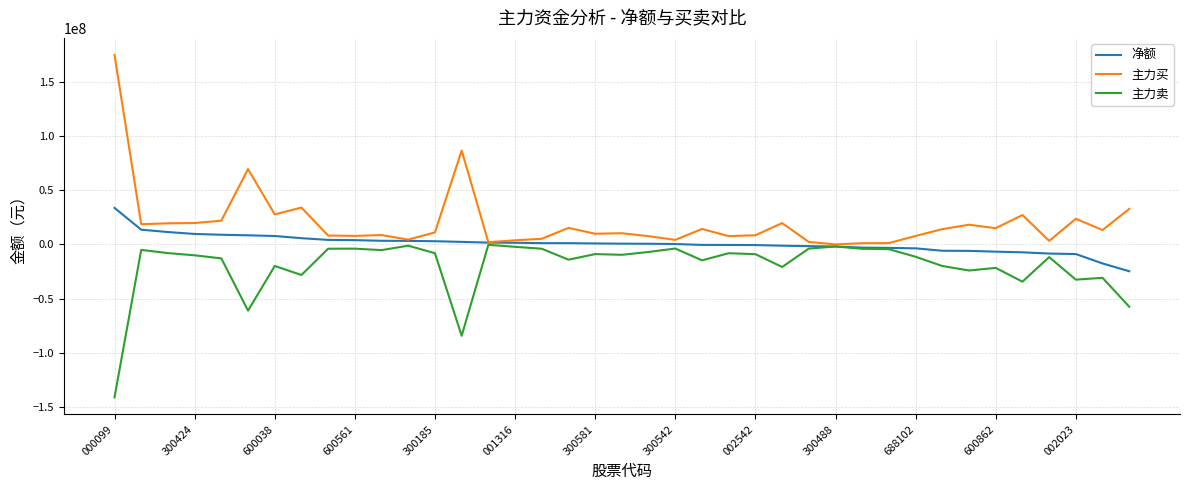

Which series has the largest total across all categories?

主力买